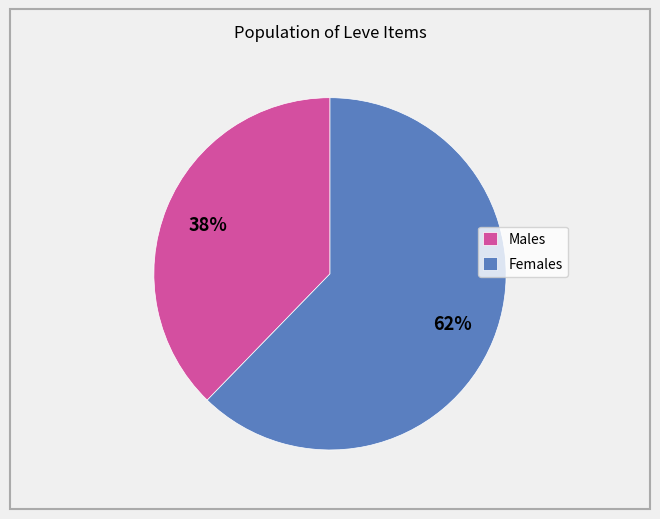

How many segments does this pie chart have?

2